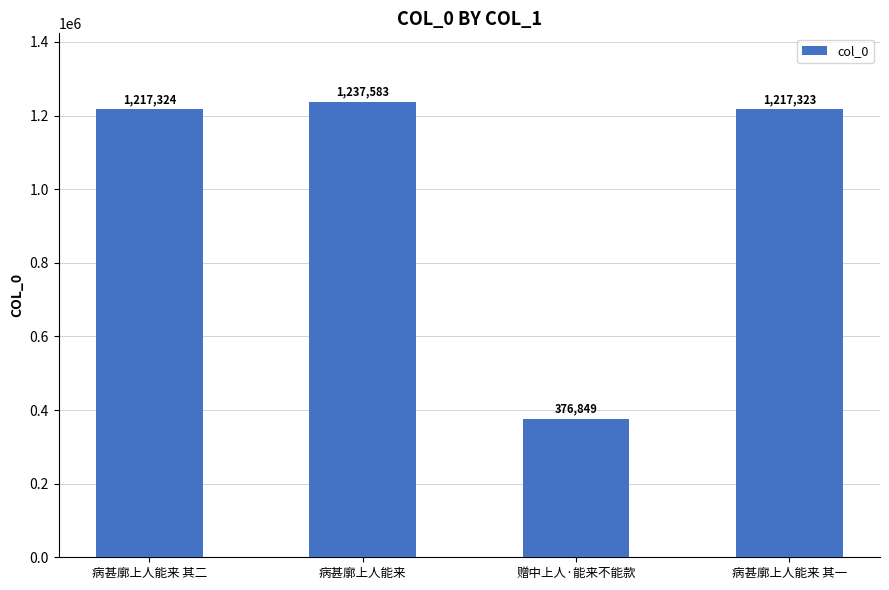

How many values are below 1217324?

2